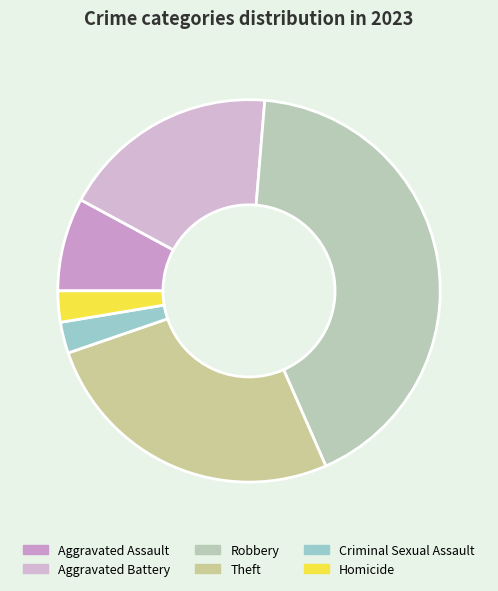

What is the smallest slice in the pie chart?

Criminal Sexual Assault